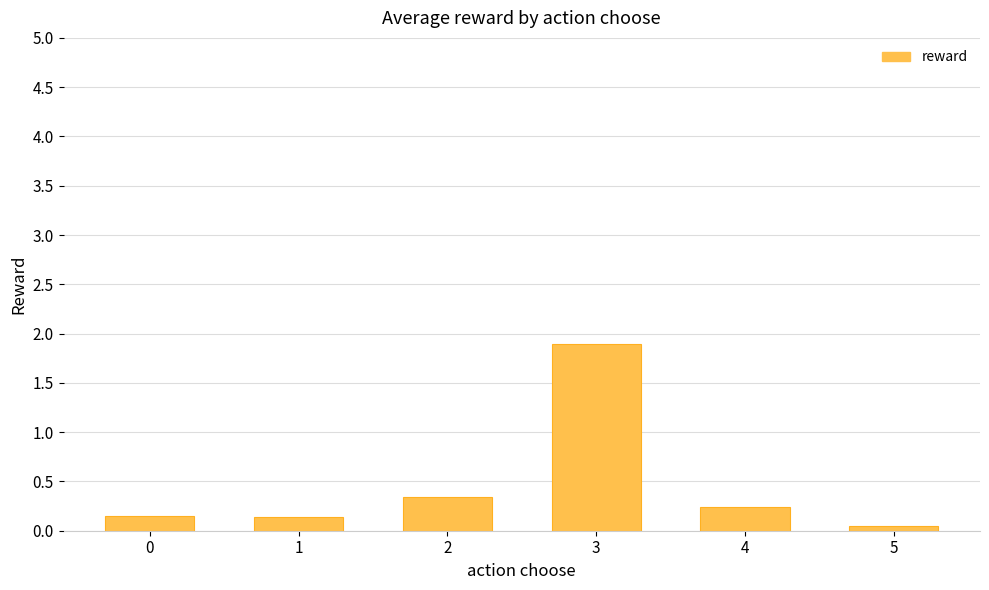

Which category has the lowest value across all series?

5